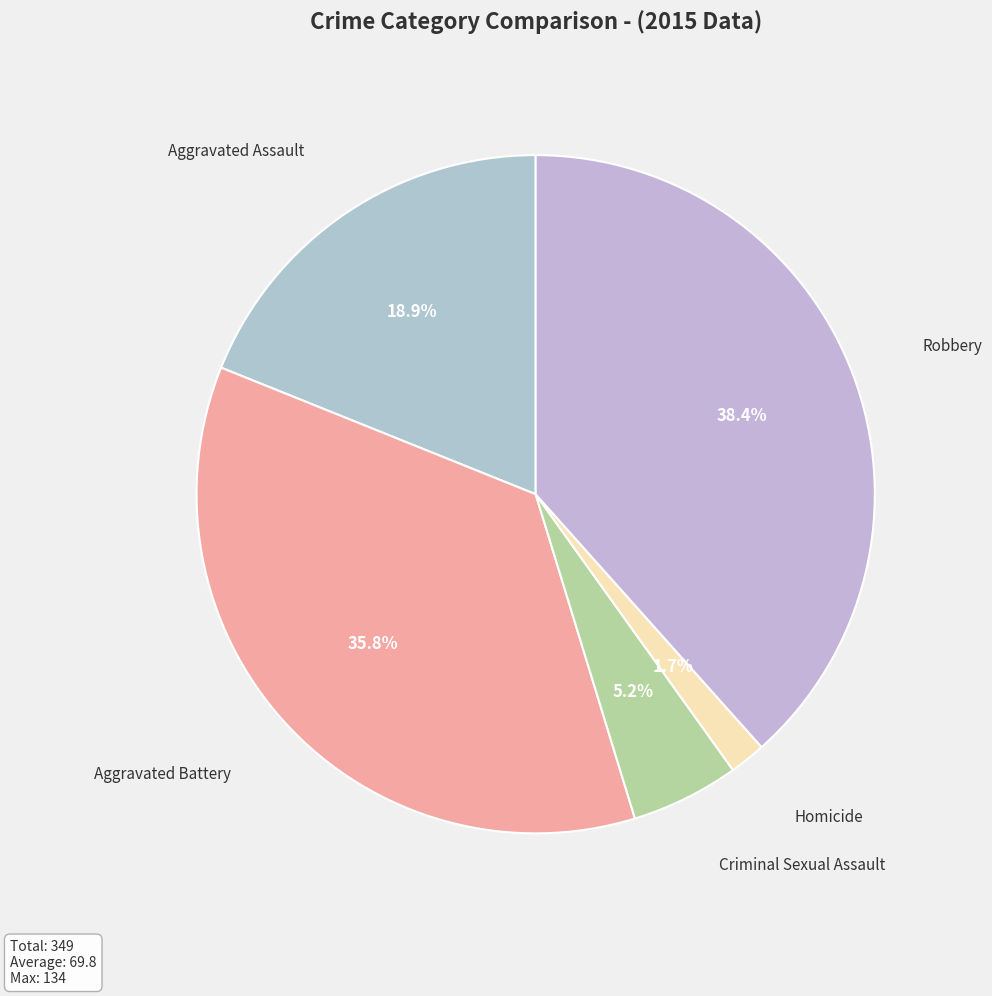

How many slices are in this pie chart?

5